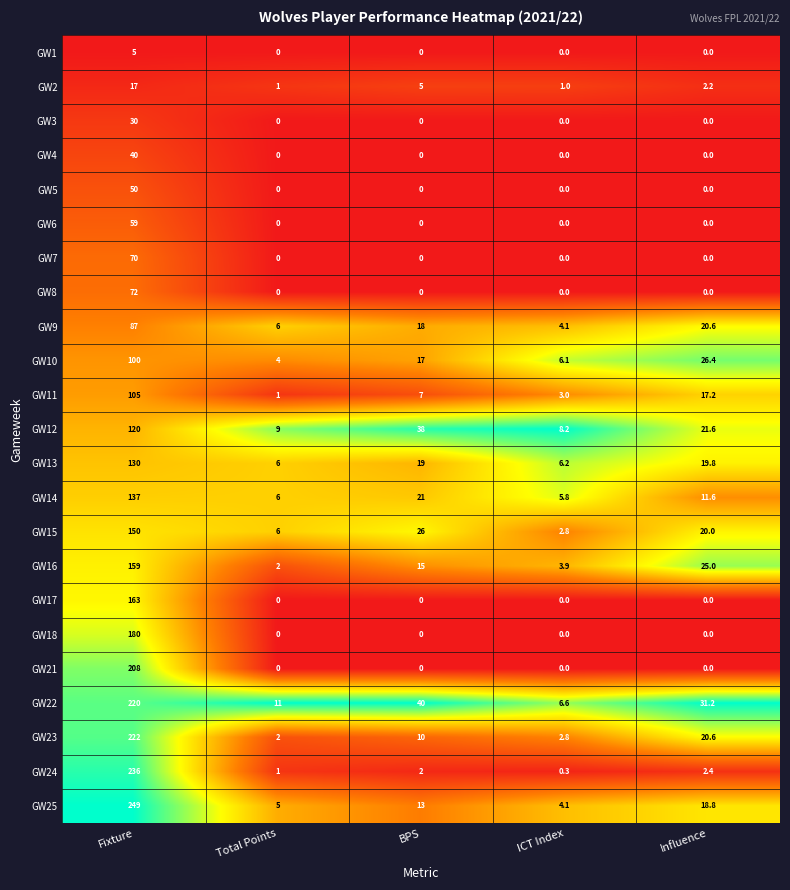

What is the total value across all series at BPS?

231.0